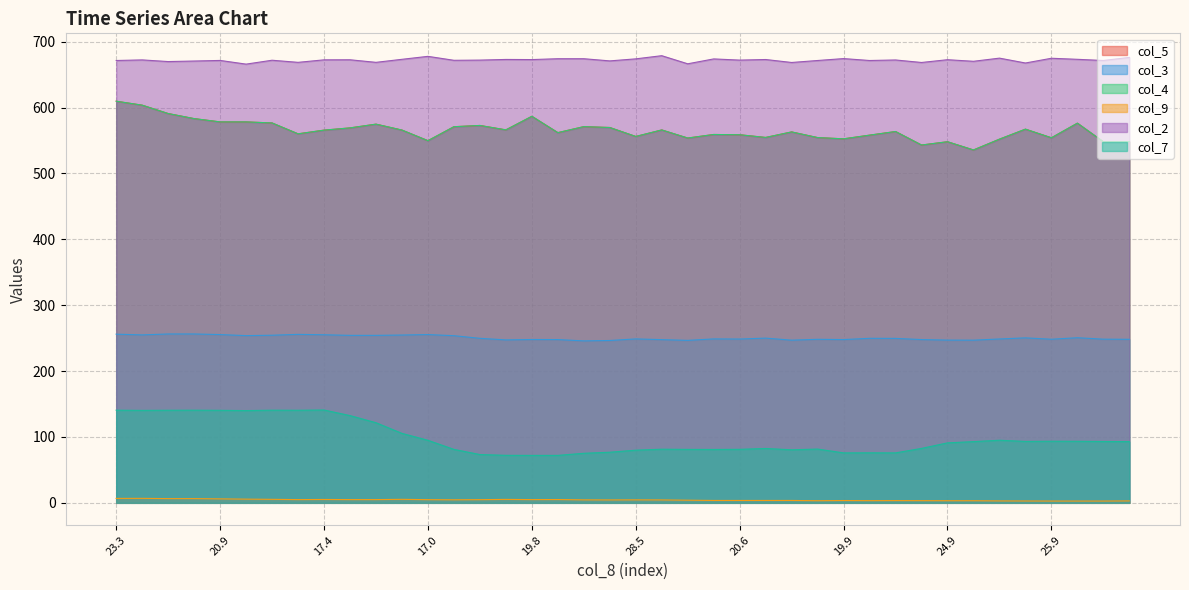

Does the chart have visible grid lines?

Yes